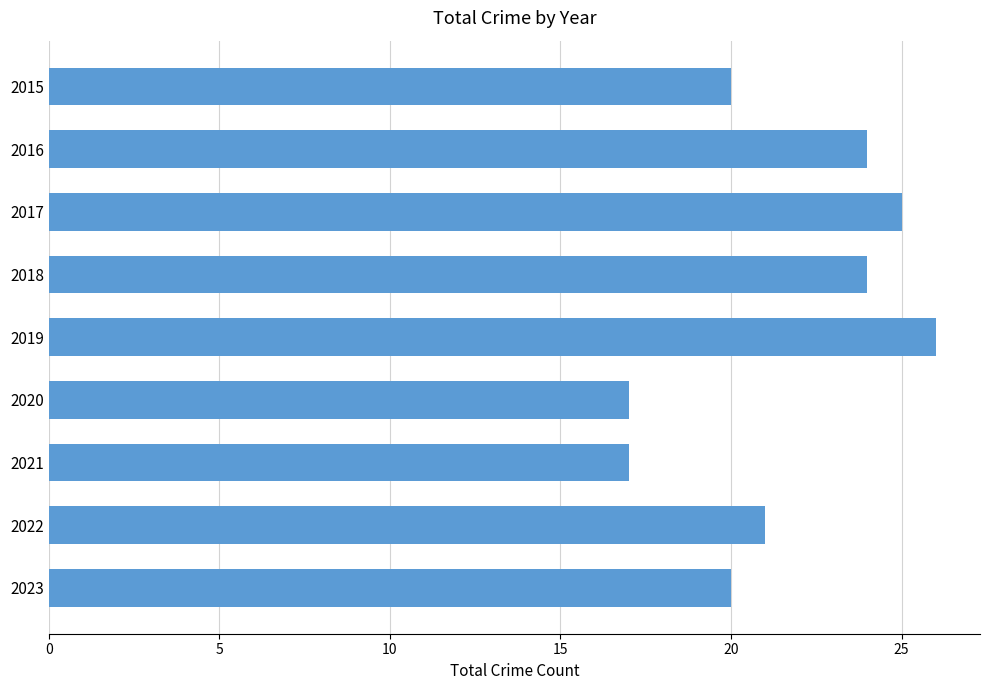

Is it true that the value at 2019 is 26?

True